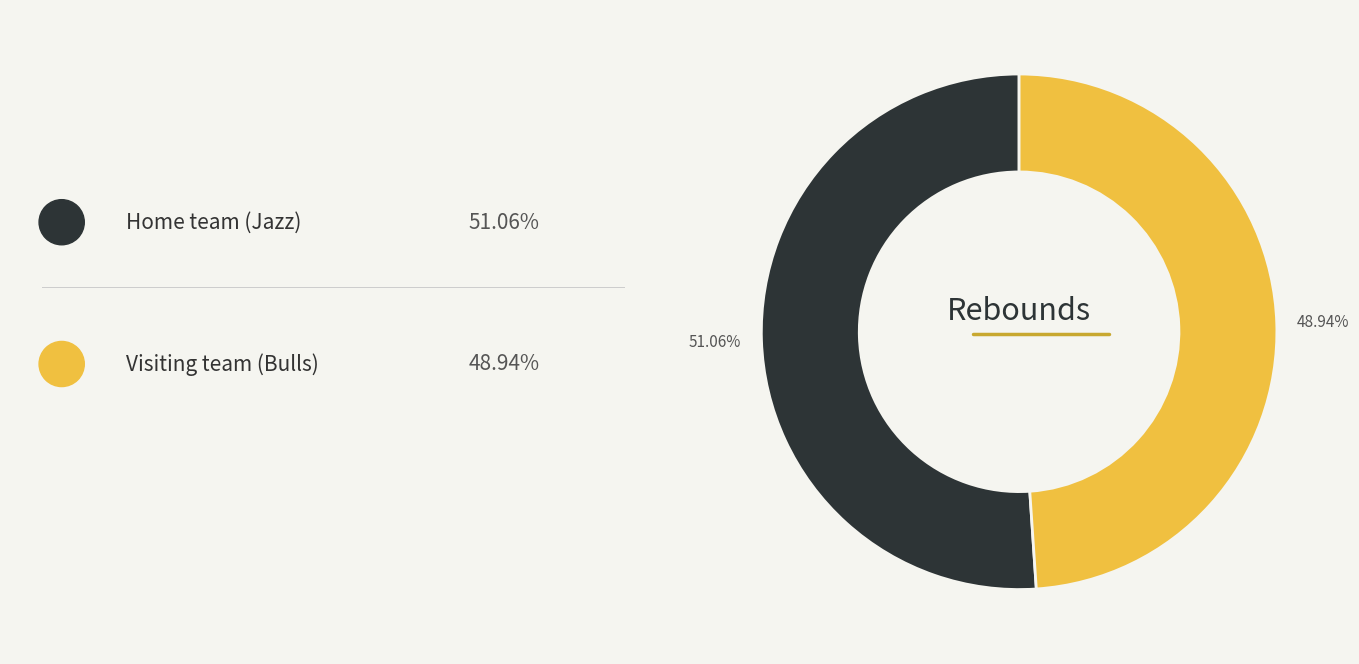

Is there any slice that represents more than half of the pie?

Yes